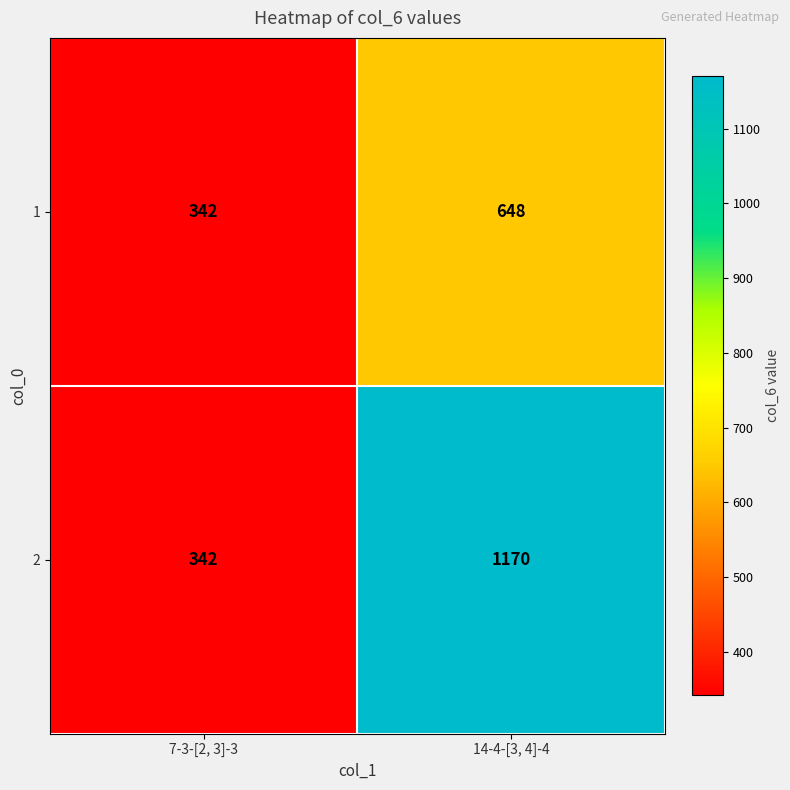

Between 7-3-[2, 3]-3 and 14-4-[3, 4]-4, which series saw the biggest shift?

2